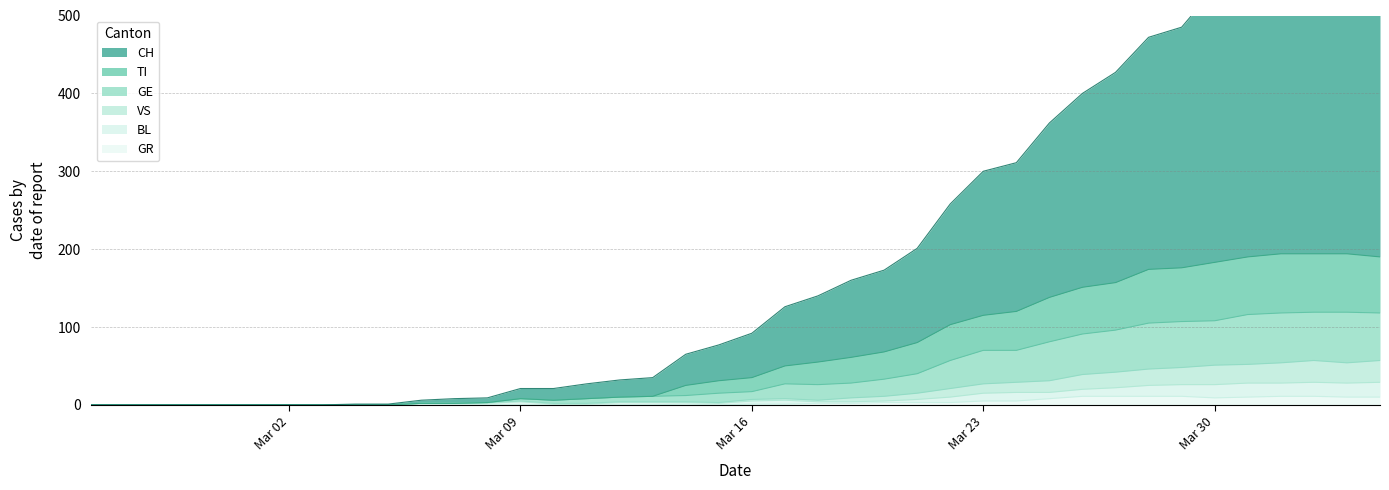

Which series has the largest range (max minus min)?

CH